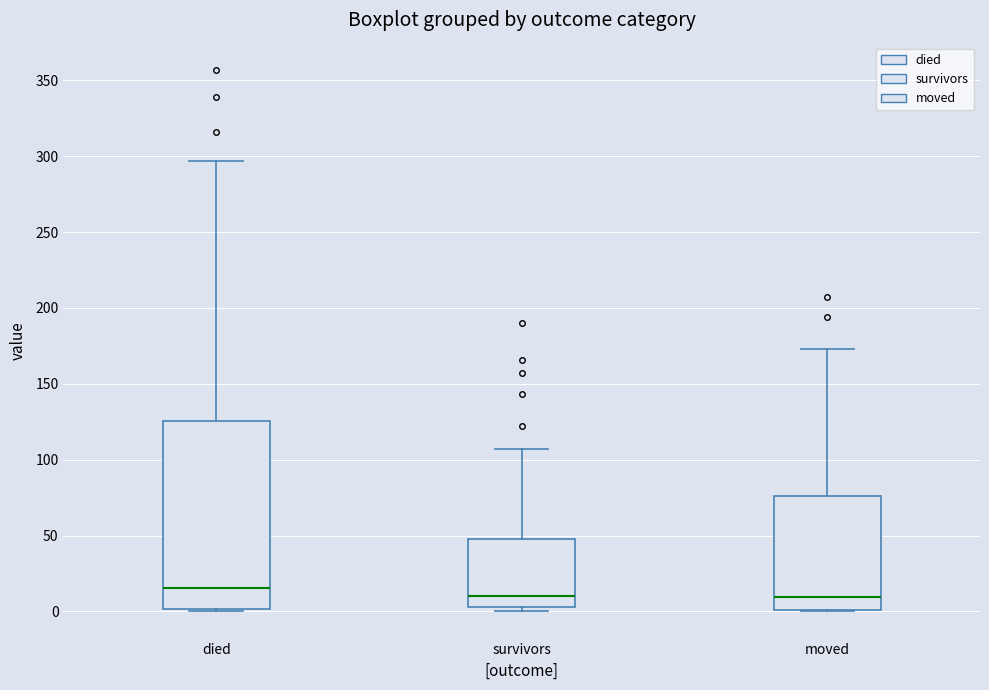

Which box is the tallest, from its lower edge to its upper edge?

died